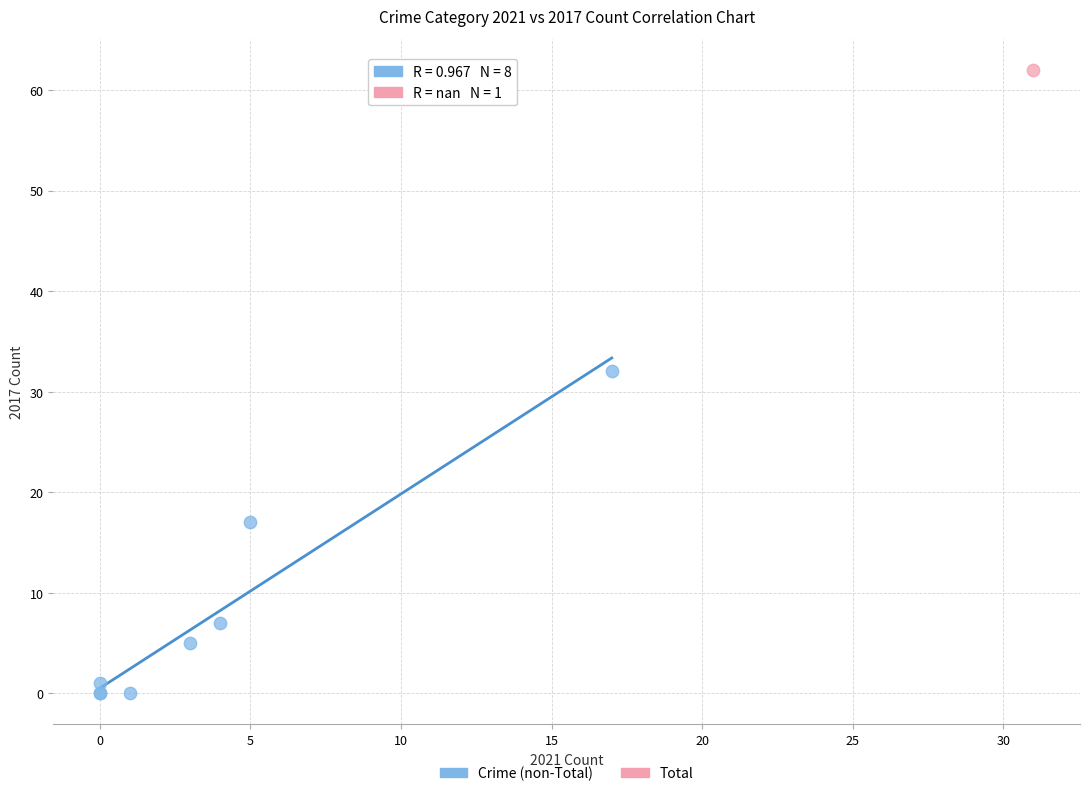

What are all the series names shown in the legend?

Crime (non-Total), Total